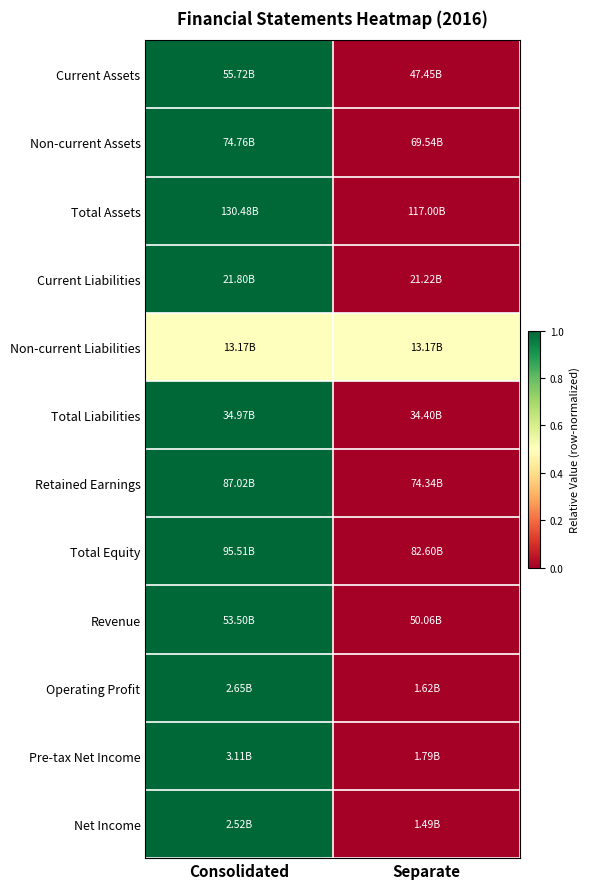

Count the number of data series in this chart.

12